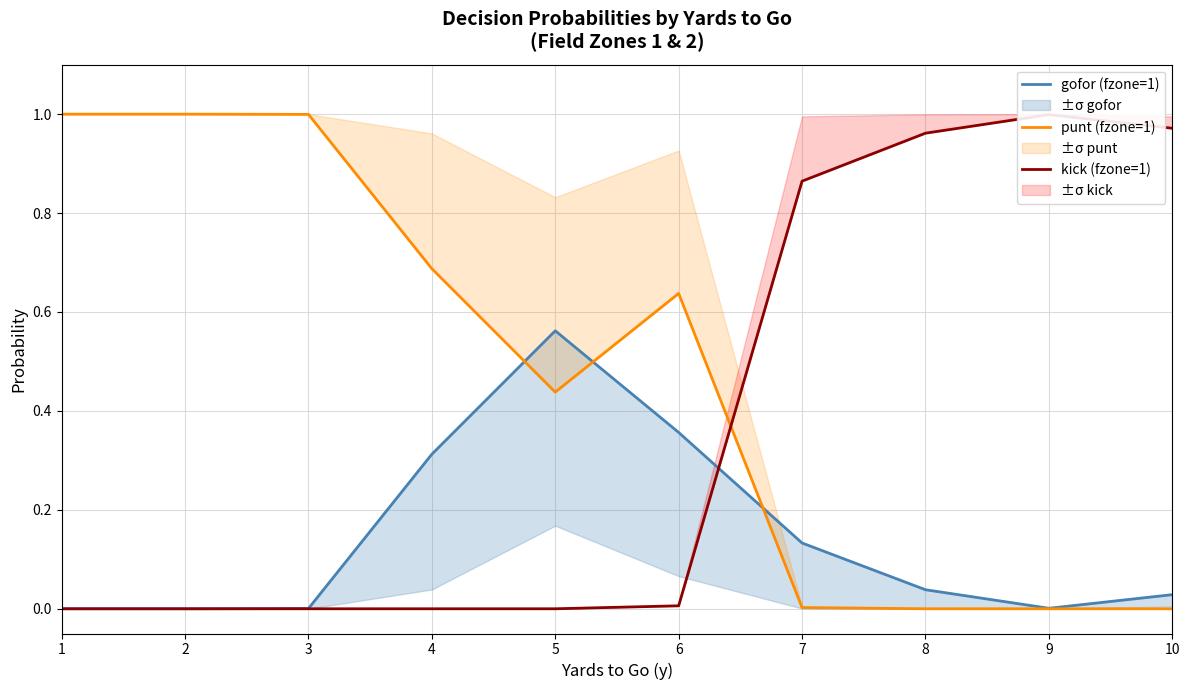

How many lines are shown in the chart?

3